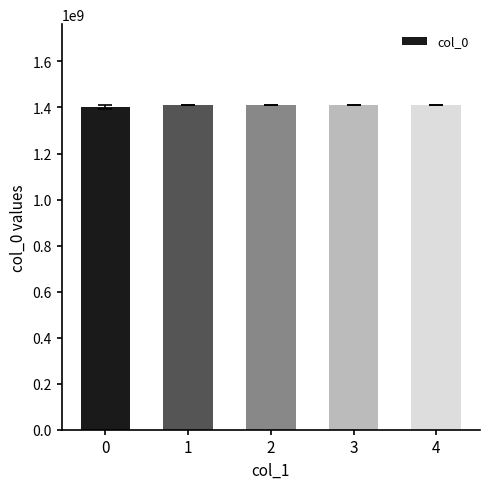

The chart shows a value of 2383572062 at 0. True or false?

False